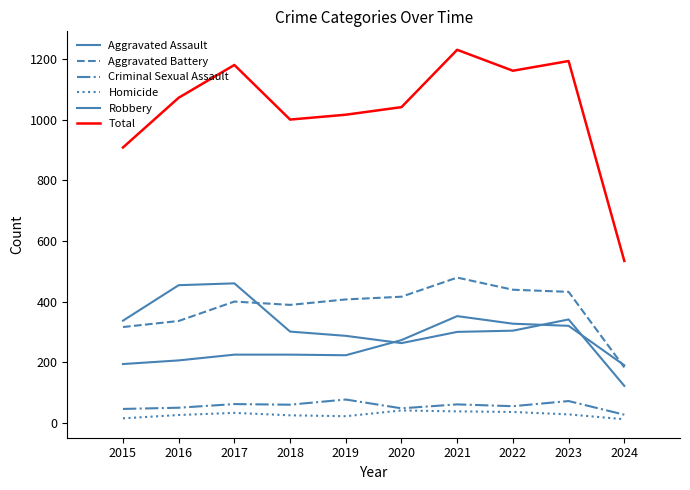

What is the approximate value of Criminal Sexual Assault at 2016?

50